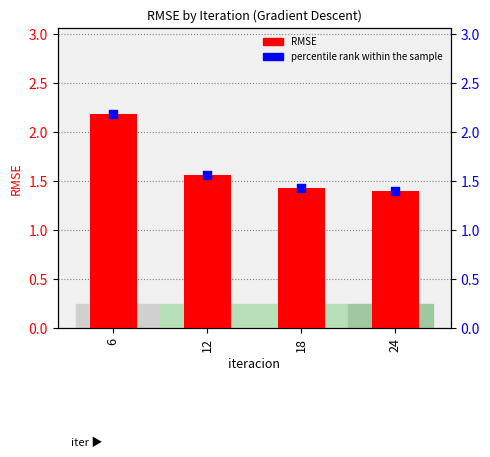

Which series reaches the minimum Y coordinate?

RMSE